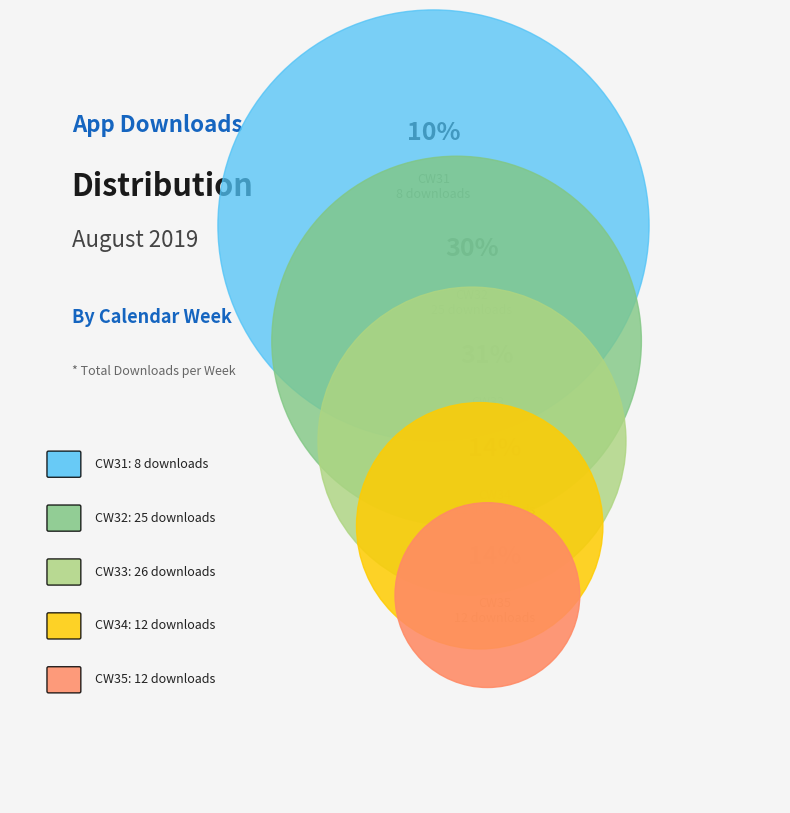

What percentage do CW34 and CW33 together represent?

45.8%